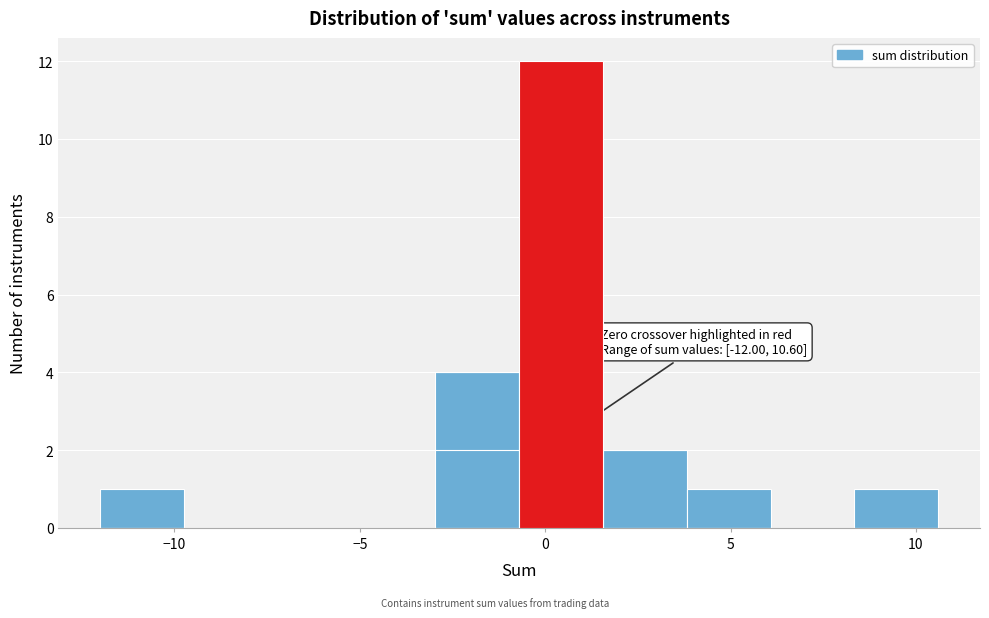

Over which range of the x-axis is the bar tallest?

-0.5 to 1.5